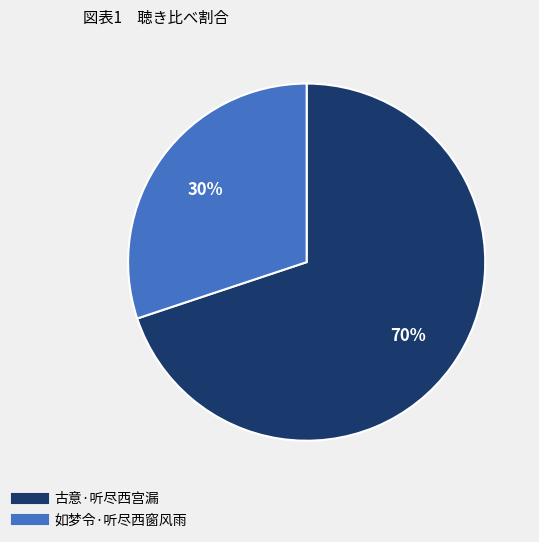

True or false: 如梦令·听尽西窗风雨 accounts for 30% of the total.

True